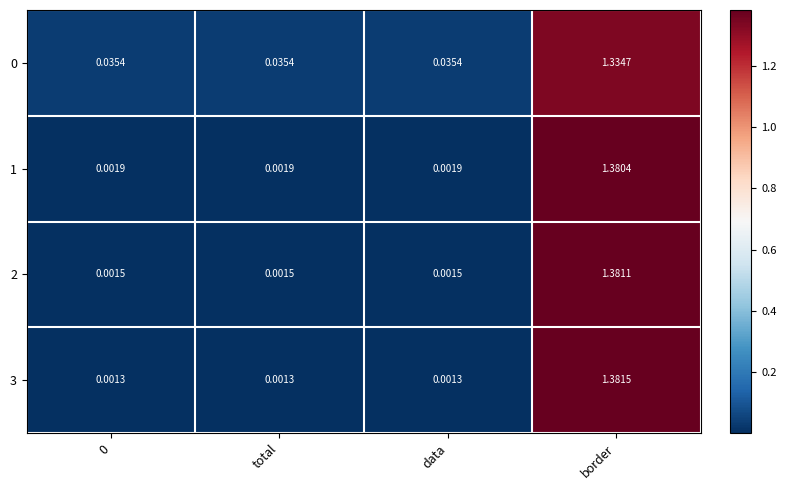

Which label corresponds to the largest value in the chart?

border